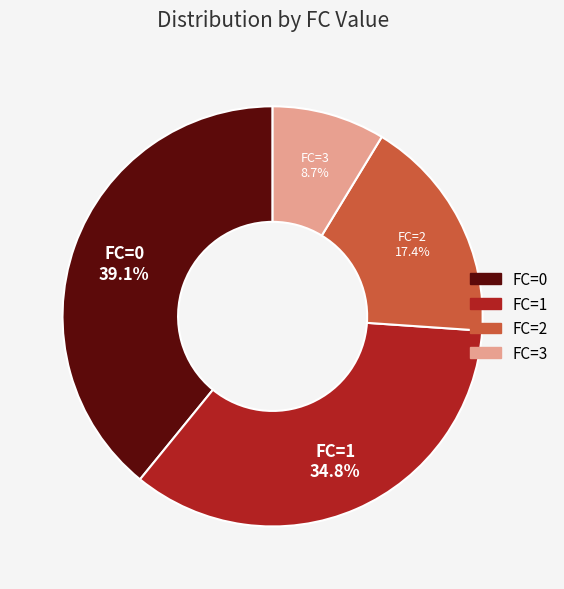

Is there any slice that represents more than half of the pie?

No